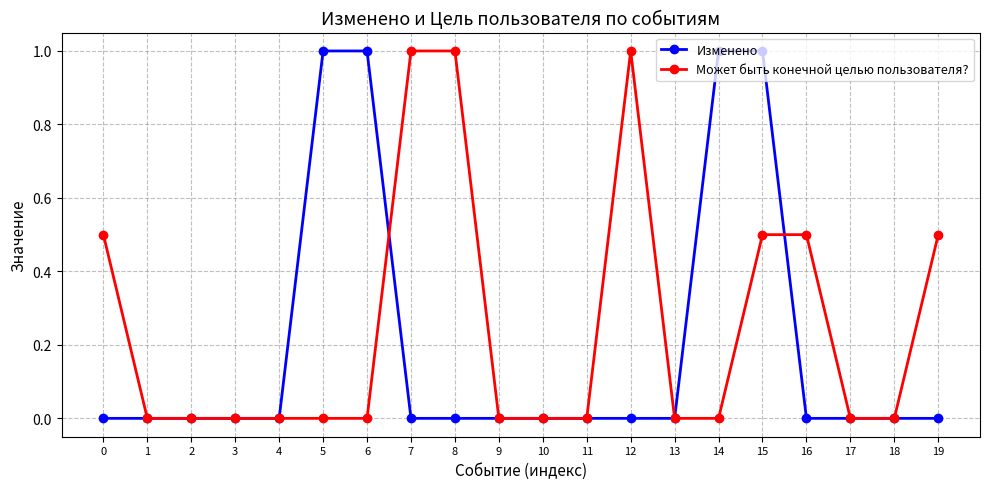

Which series changed the most between 3 and 6?

Изменено